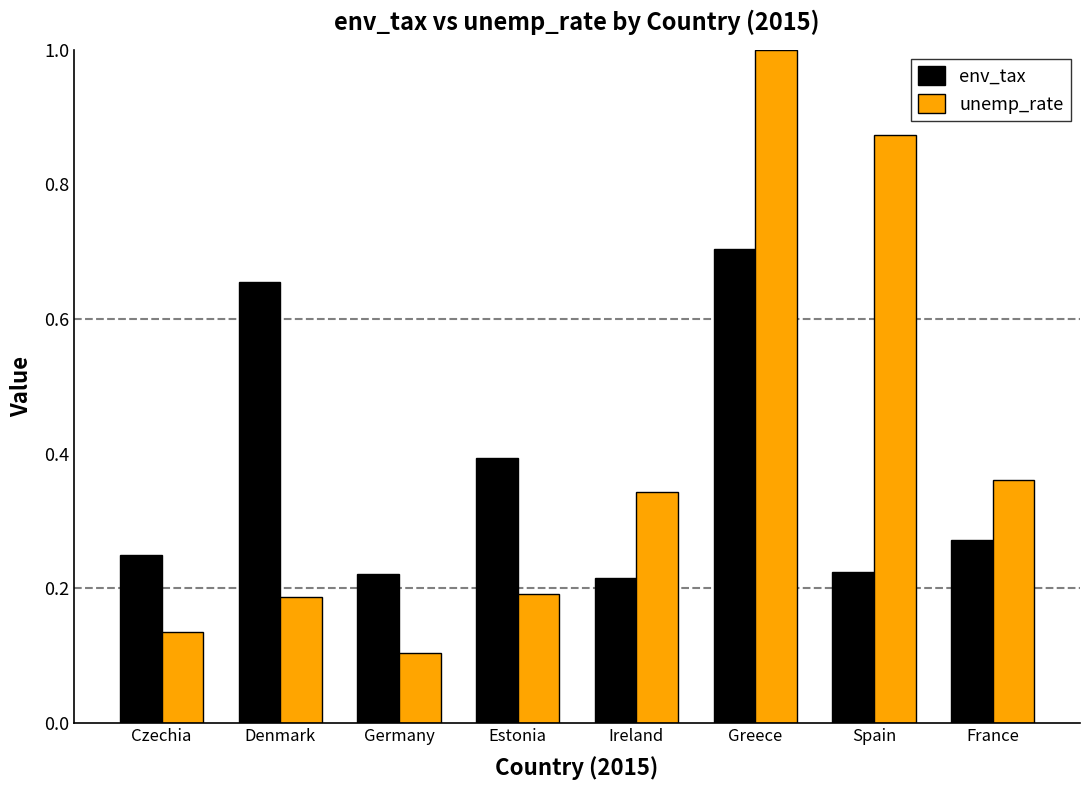

At which category is the sum across all series the highest?

Greece